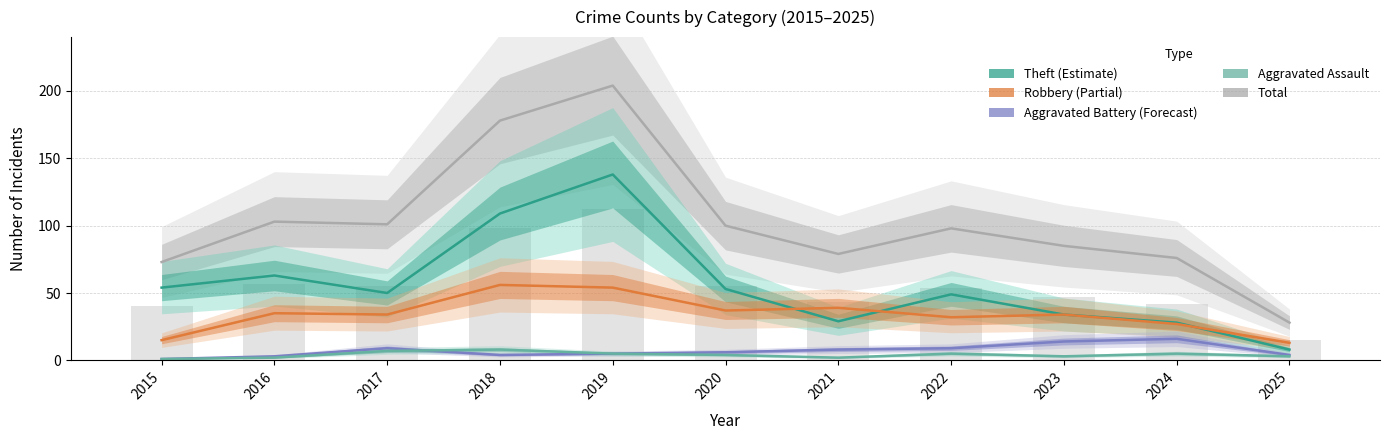

What is the average value of the Aggravated Battery series?

7